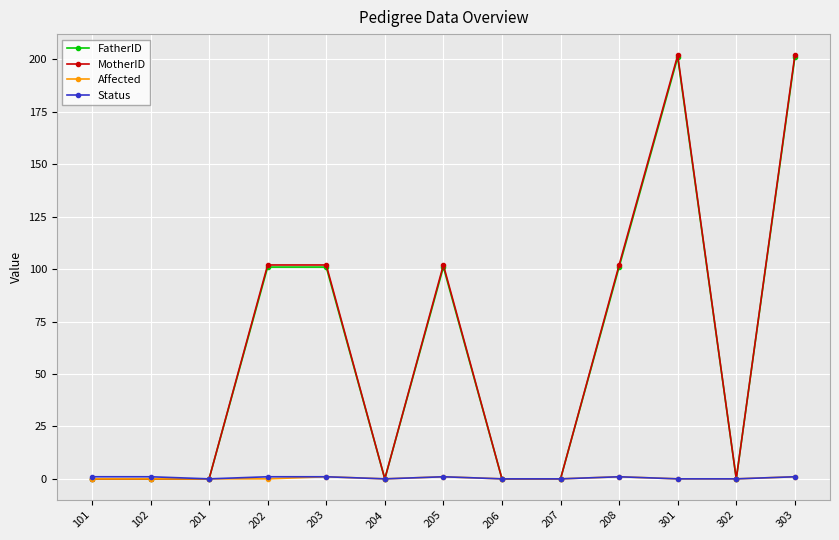

True or false: FatherID has more than 1 interior local peaks.

True